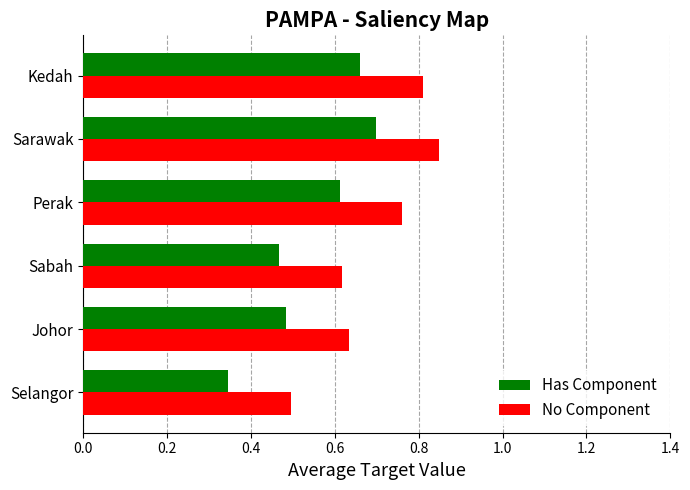

At which label does No Component reach its peak?

Sarawak